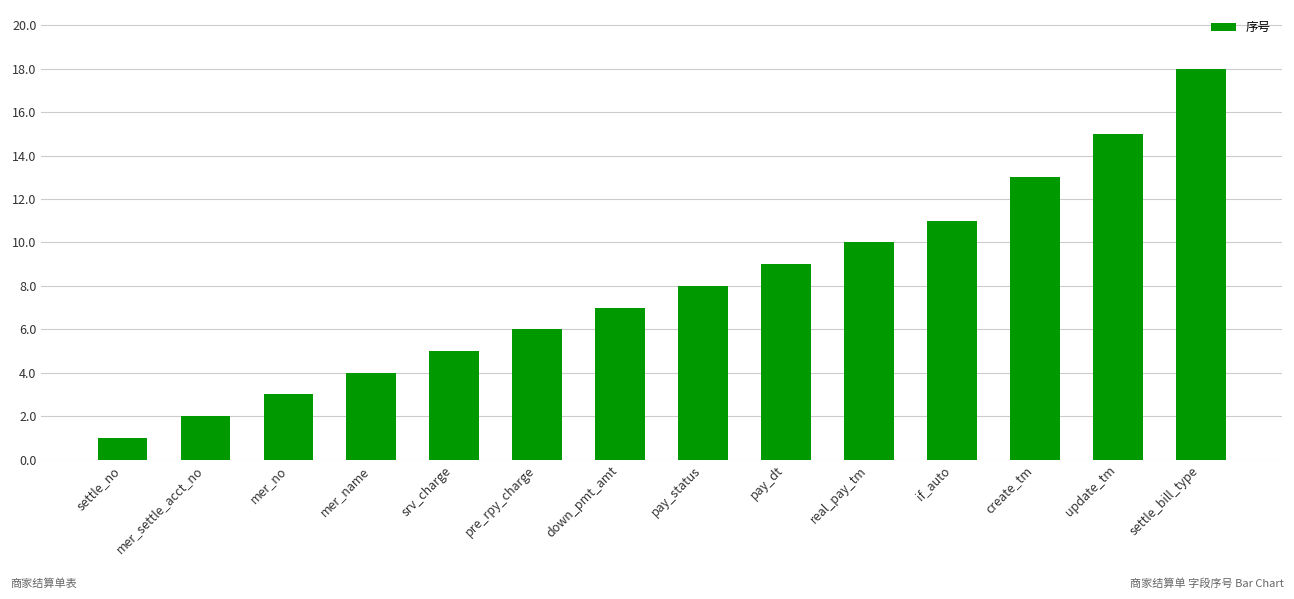

The value at real_pay_tm is 10. True or false?

True